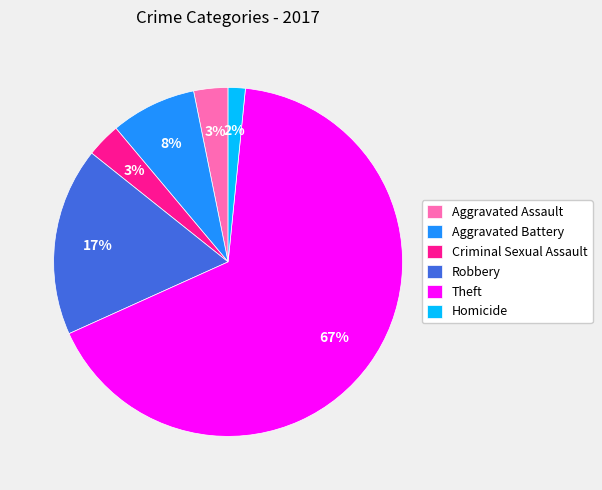

Between Aggravated Battery and Robbery, which is larger?

Robbery